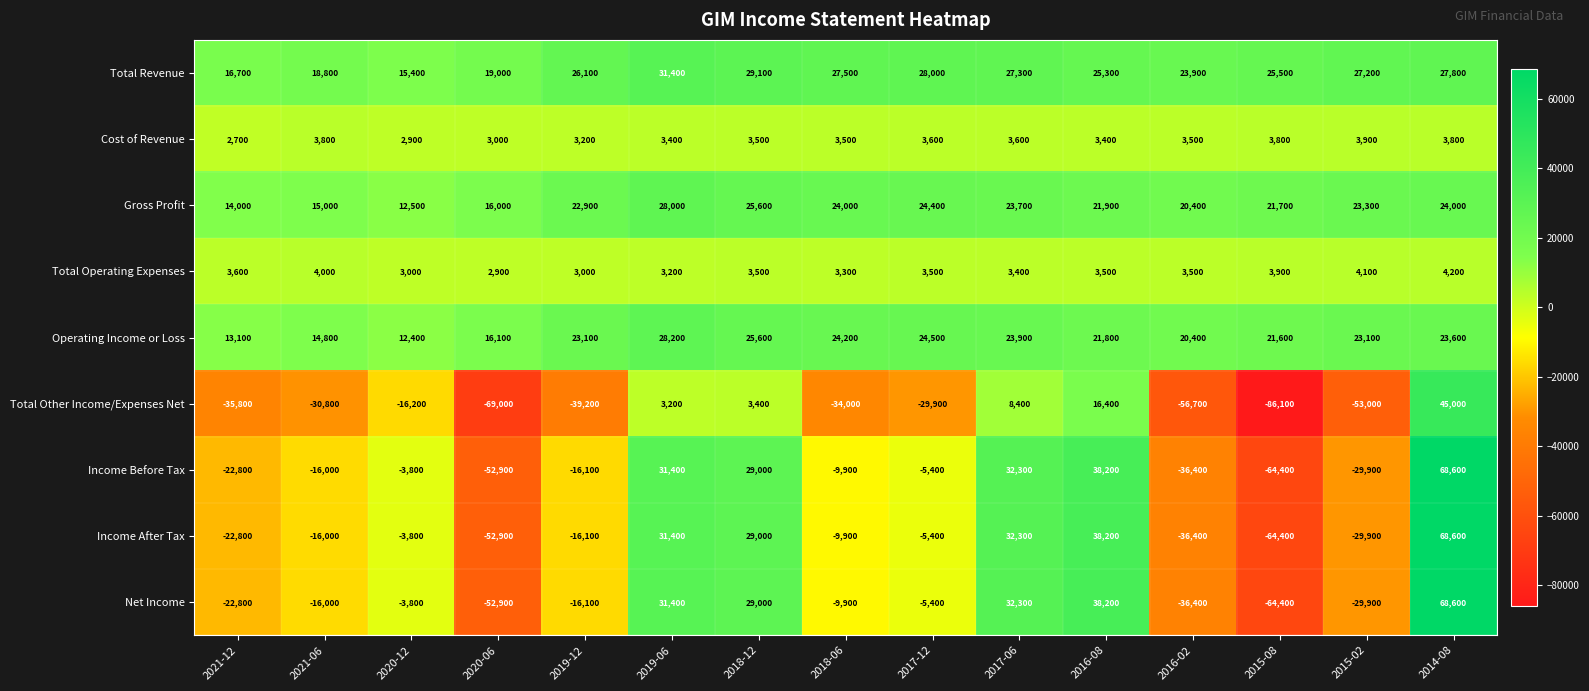

Is it true that Total Revenue equals 27200 at 2015-02?

True